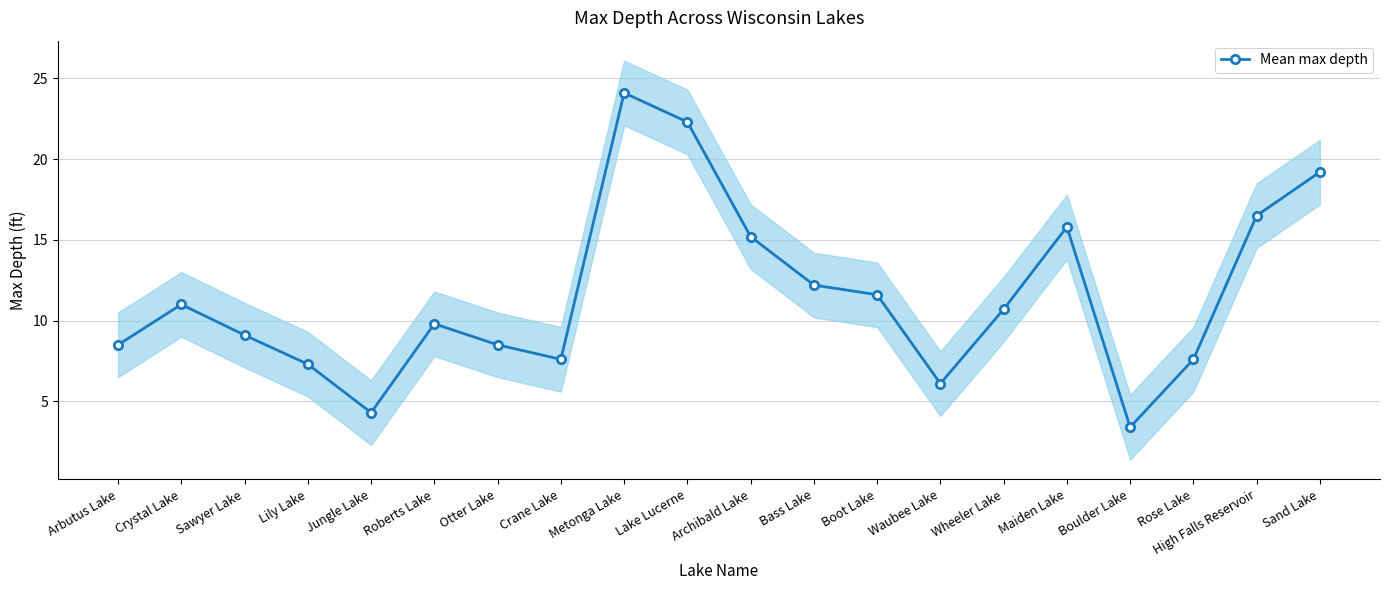

What is the maximum value shown in the chart?

24.1